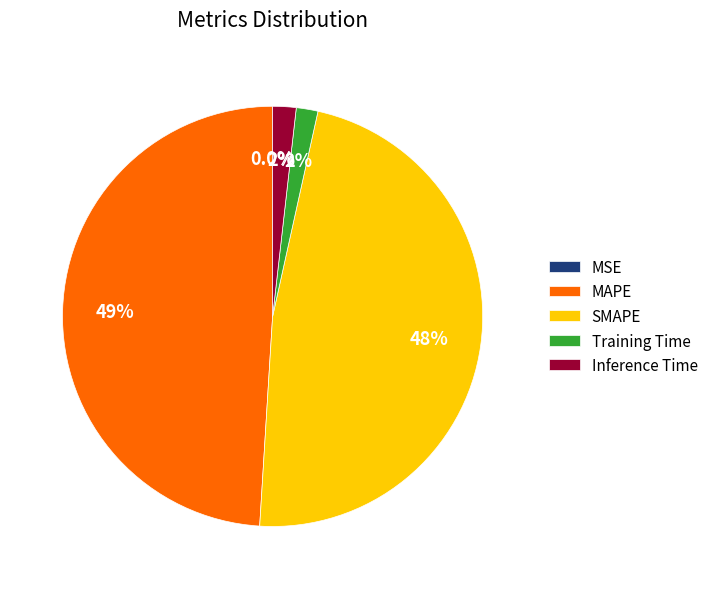

What percentage is NOT represented by Training Time?

98.3%